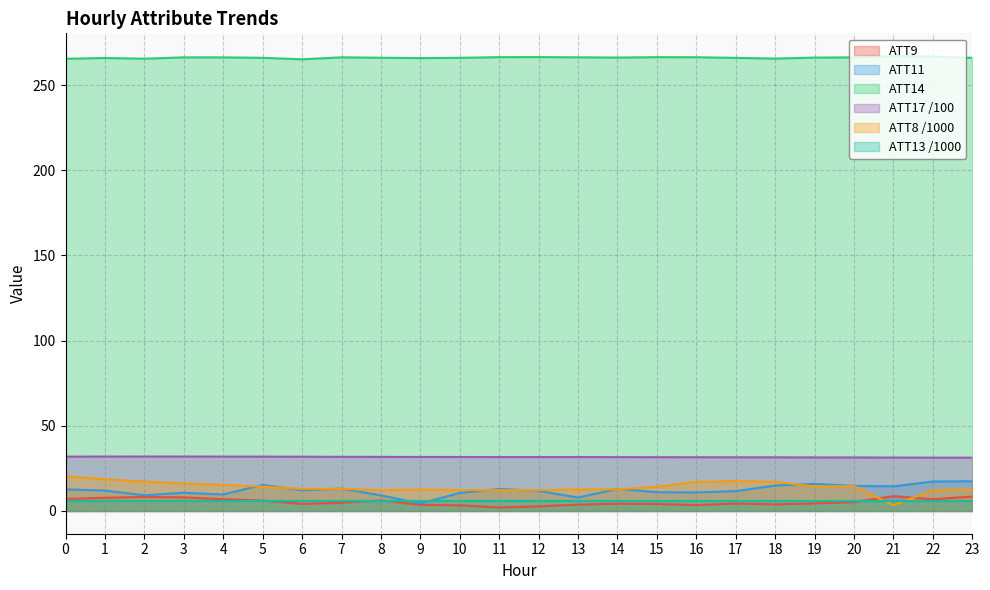

Does the chart have visible grid lines?

Yes